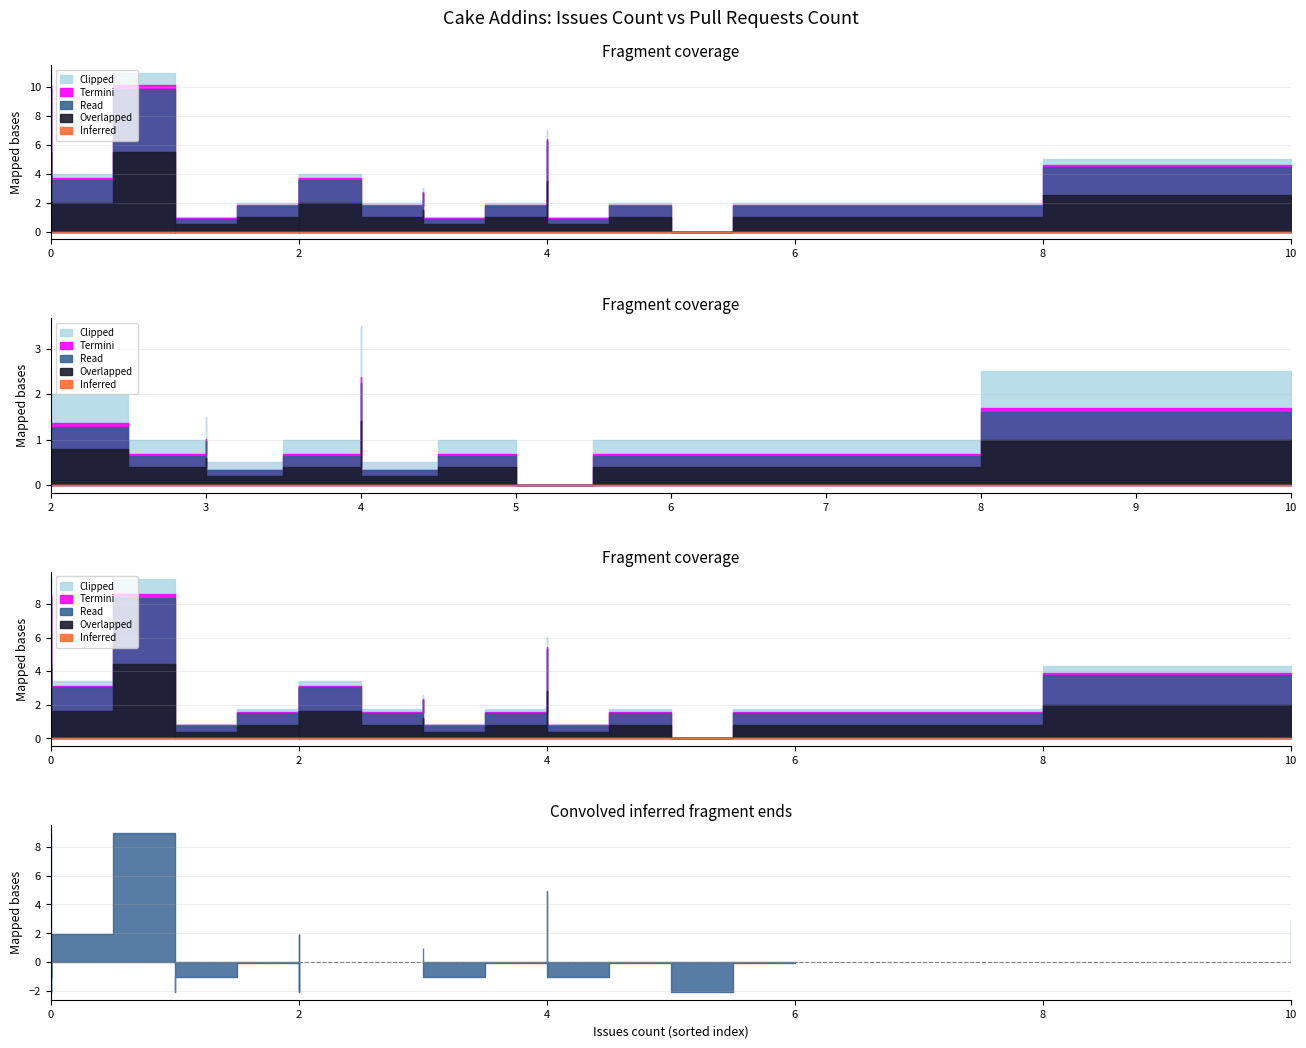

What is the value of the Overlapped point at the 12th from the left?

2